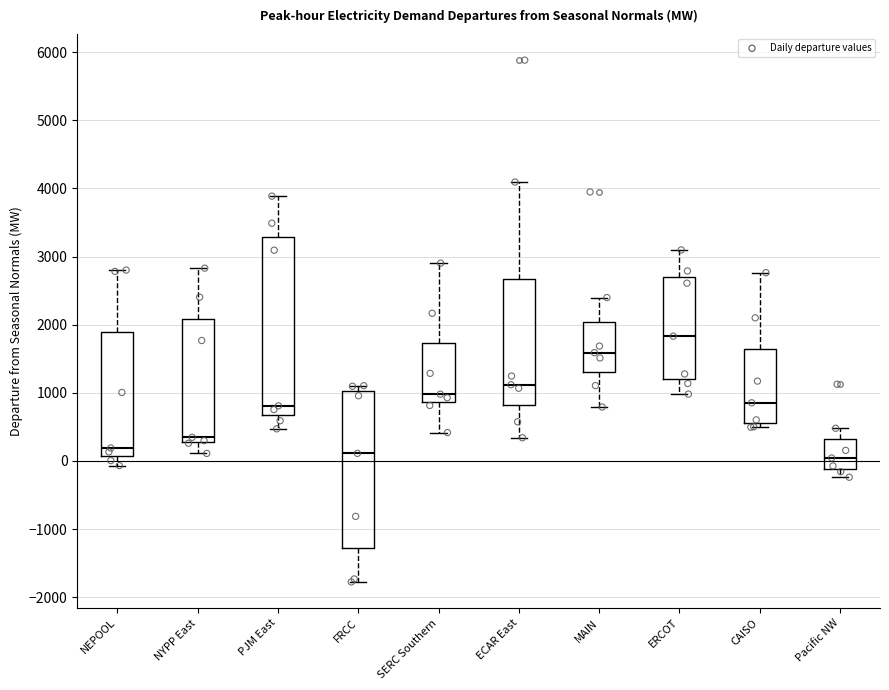

Which box is the tallest, from its lower edge to its upper edge?

PJM East